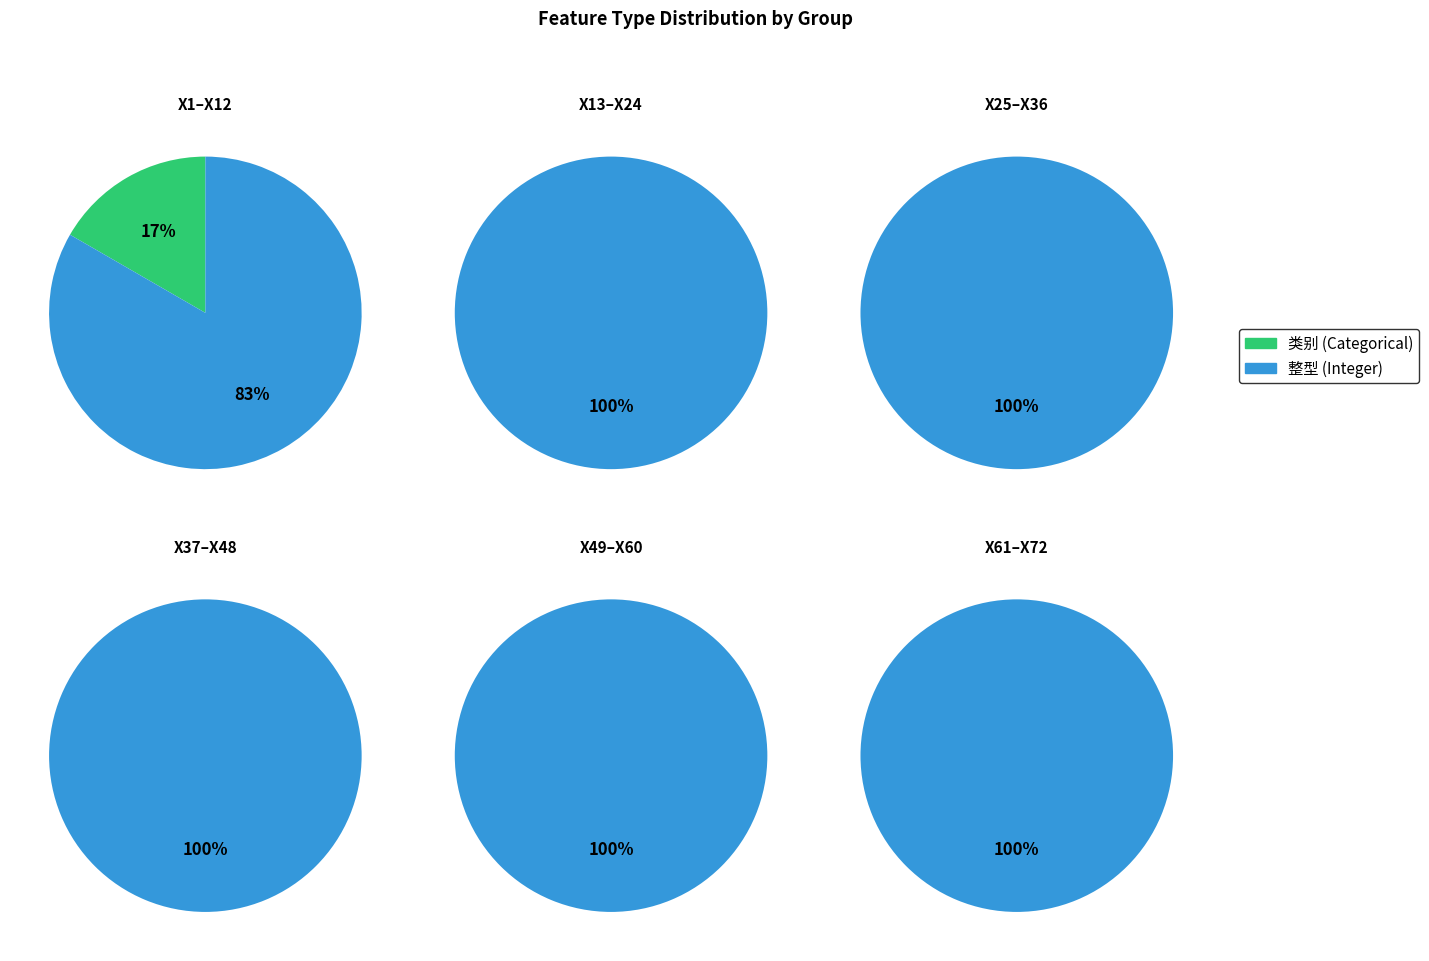

Count the number of slices in the pie.

2